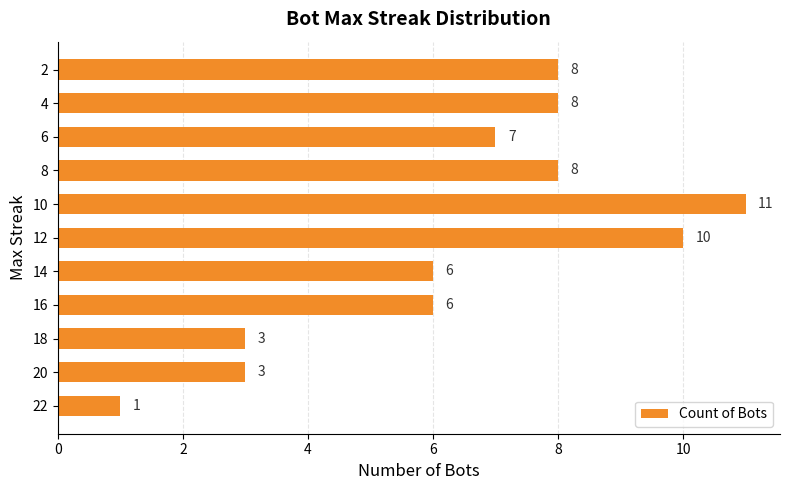

What is the minimum value shown in the chart?

1